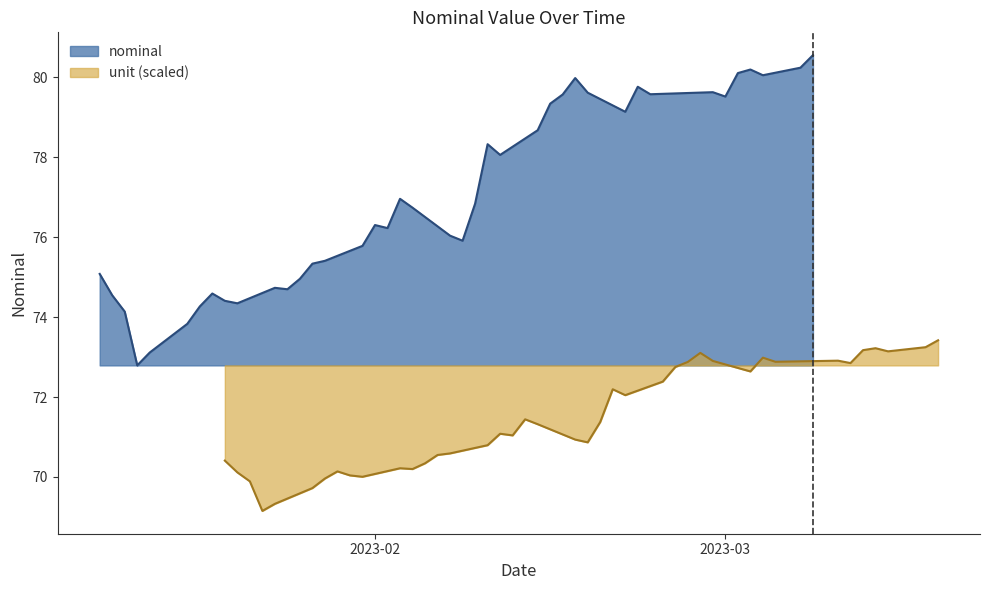

Approximately how many times larger is the value at 2023-02-11 compared to 2023-02-07?

1.0